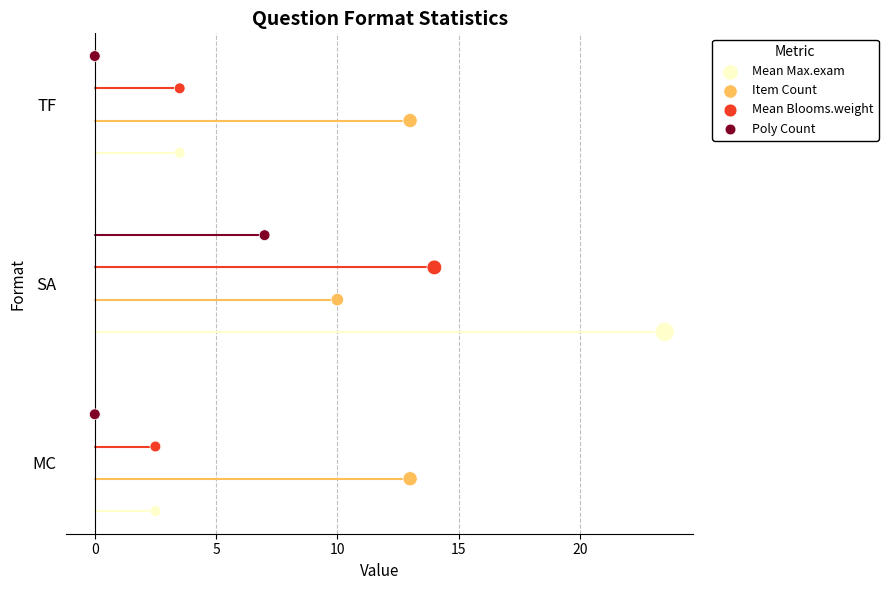

What are all the series names shown in the legend?

Mean Max.exam, Item Count, Mean Blooms.weight, Poly Count